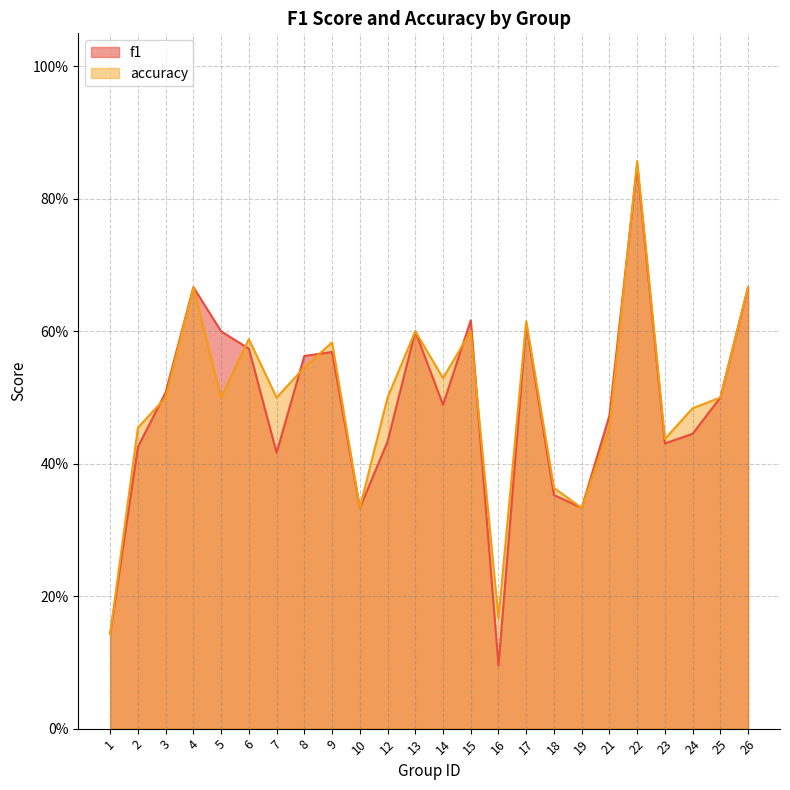

At how many categories does at least one series exceed 0?

24